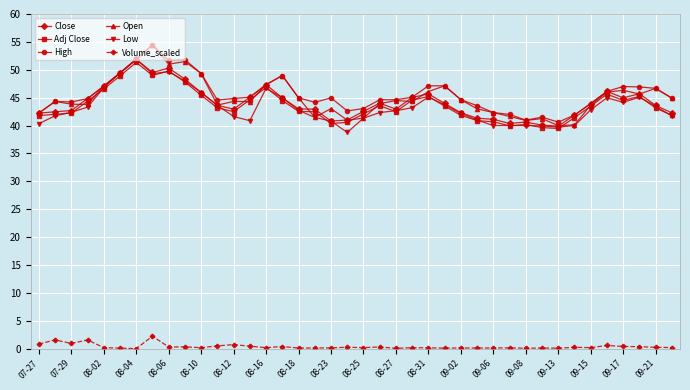

What is the average value of the Low series?

43.3